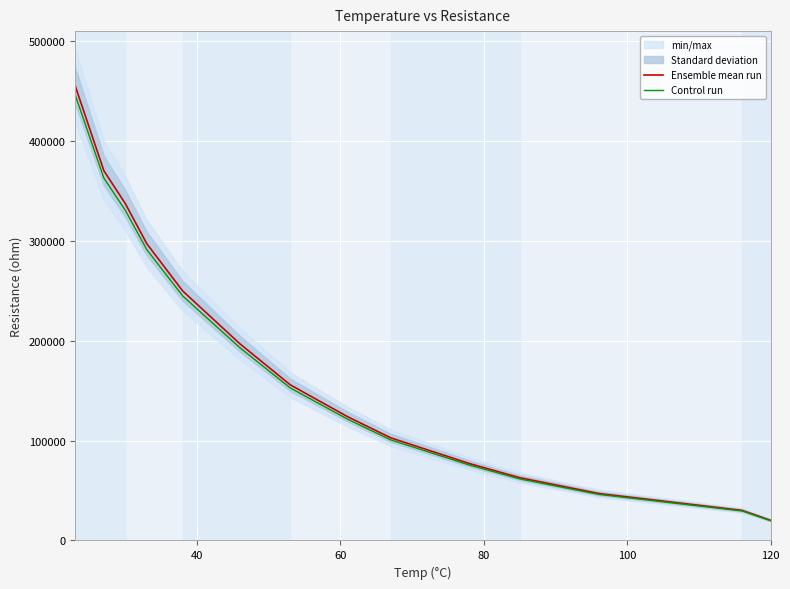

What is the lowest value of the Ensemble mean run series?

20100